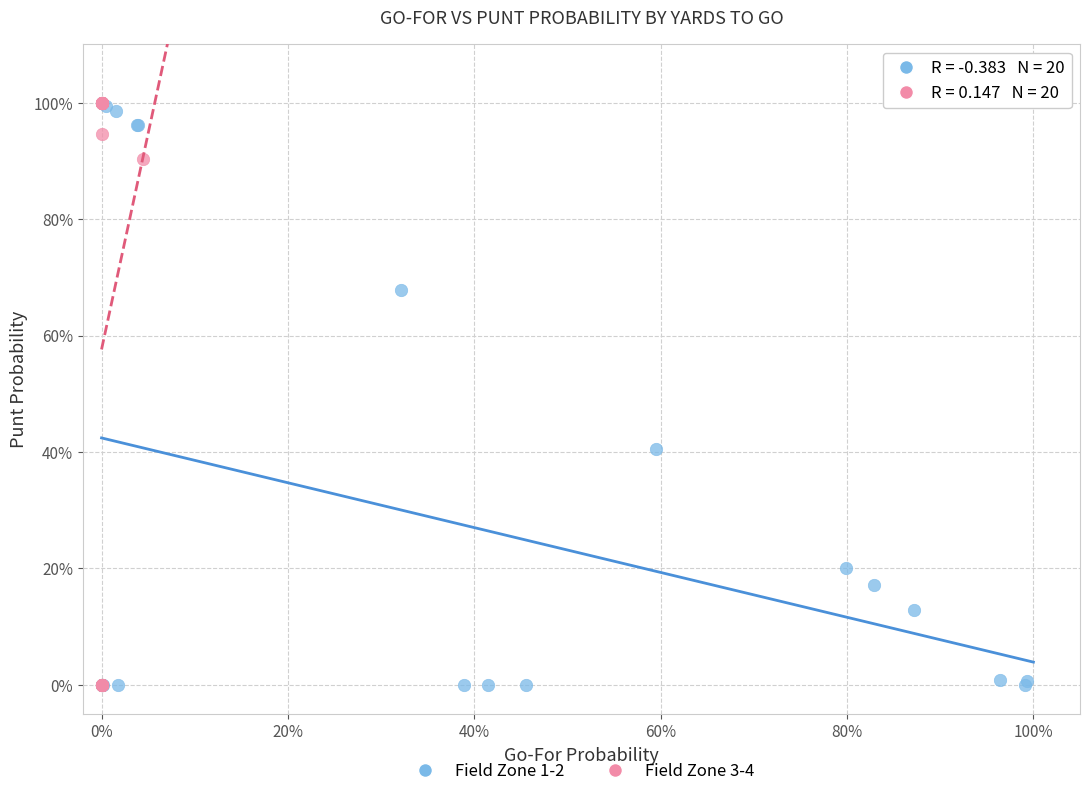

What are all the series names shown in the legend?

Field Zone 1-2, Field Zone 3-4